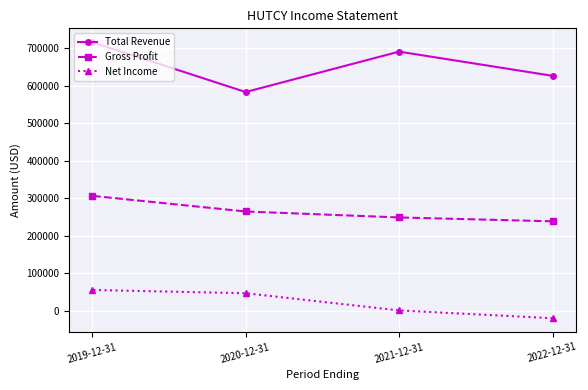

List the series in order of their peak value, highest first.

Total Revenue, Gross Profit, Net Income